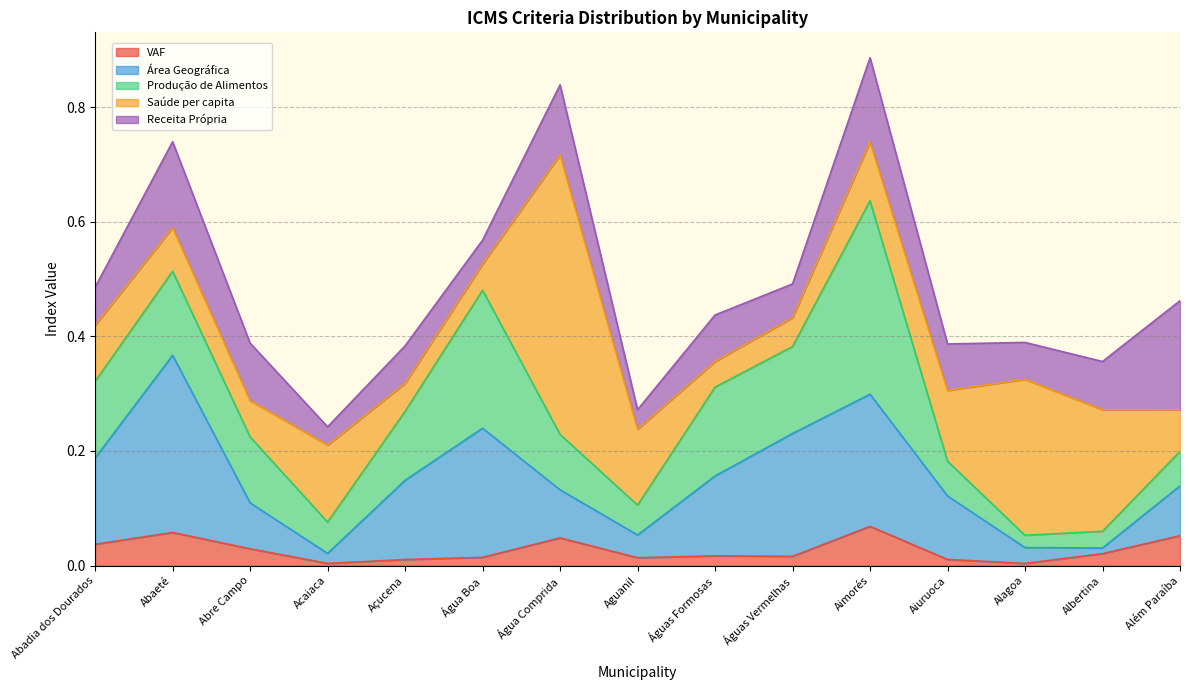

What is the total value across all series at Aimorés?

0.9